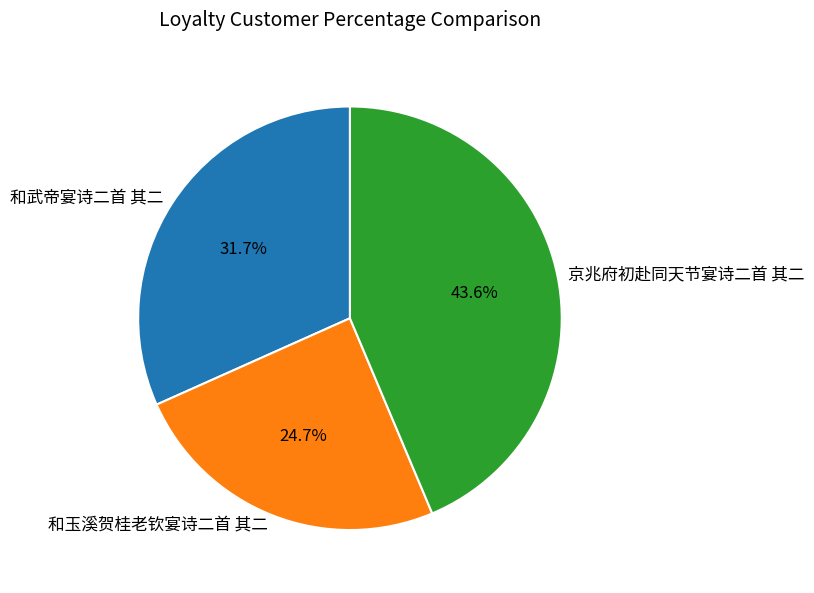

How many slices are in this pie chart?

3